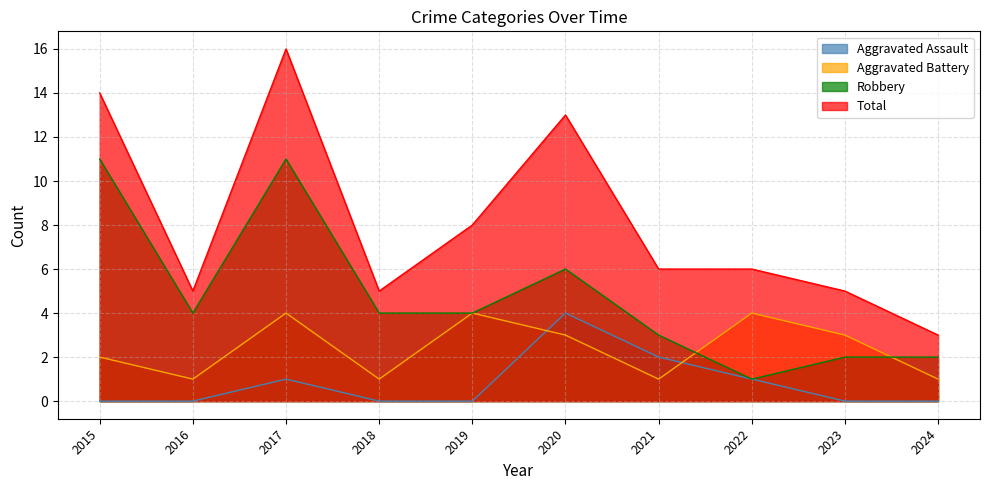

True or false: Aggravated Assault has more than 0 interior local peaks.

True